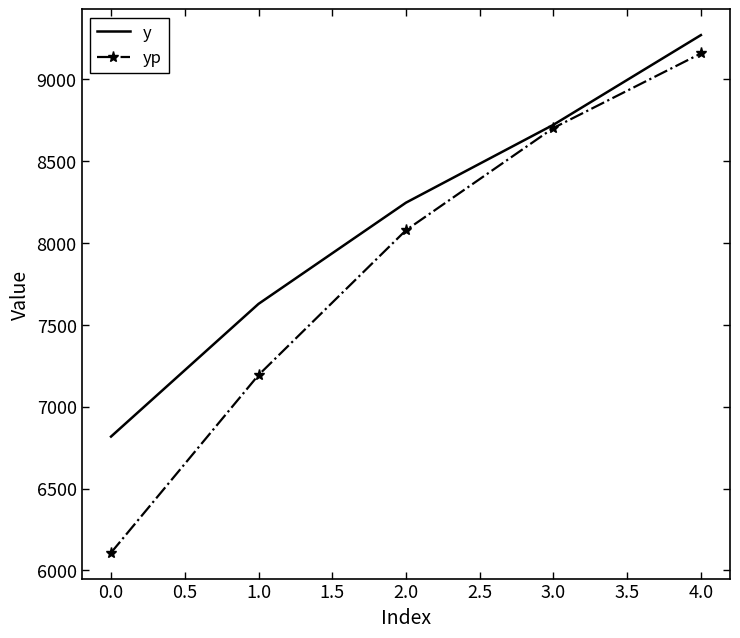

Which series has the largest total across all categories?

y